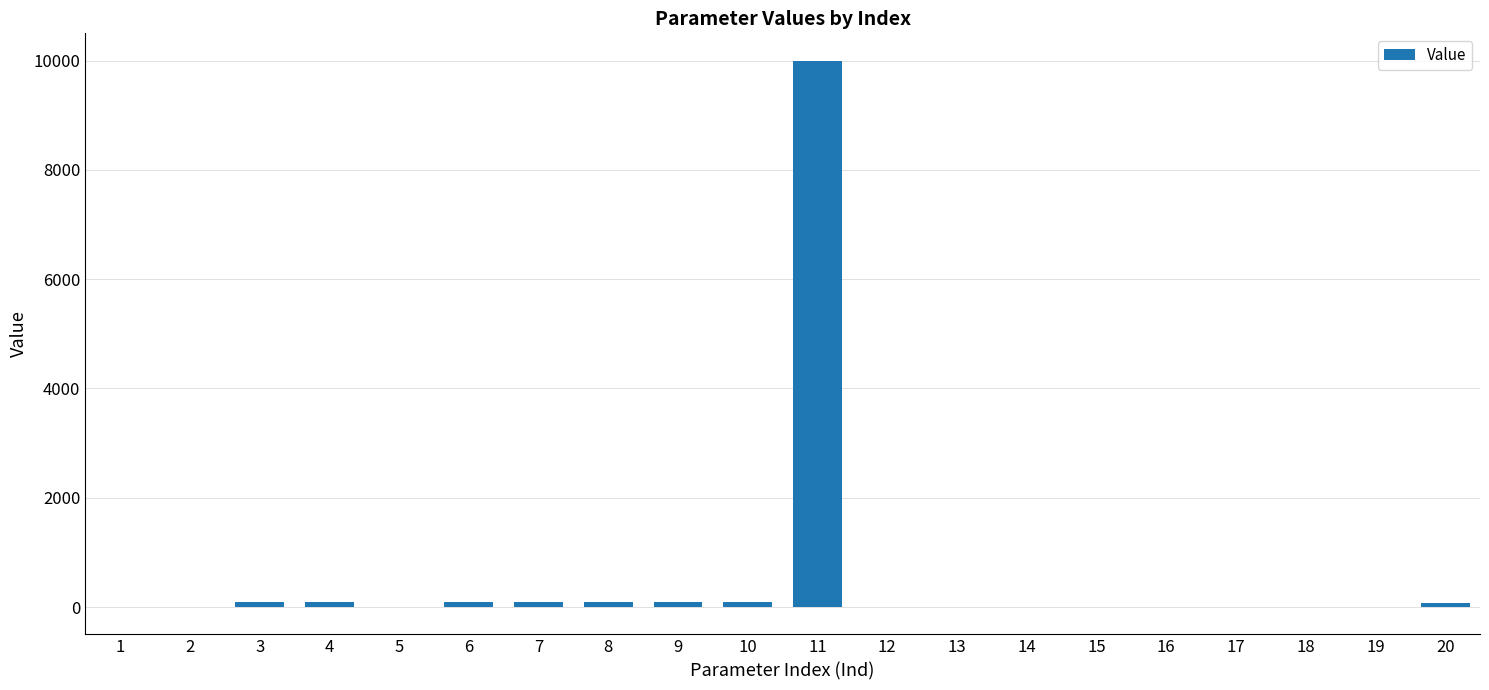

What is the maximum value shown in the chart?

10000.0